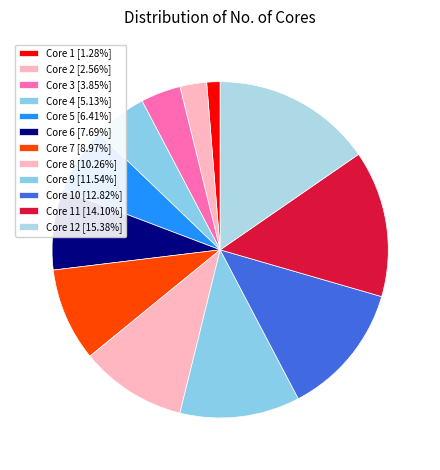

Does any single category account for the majority?

No